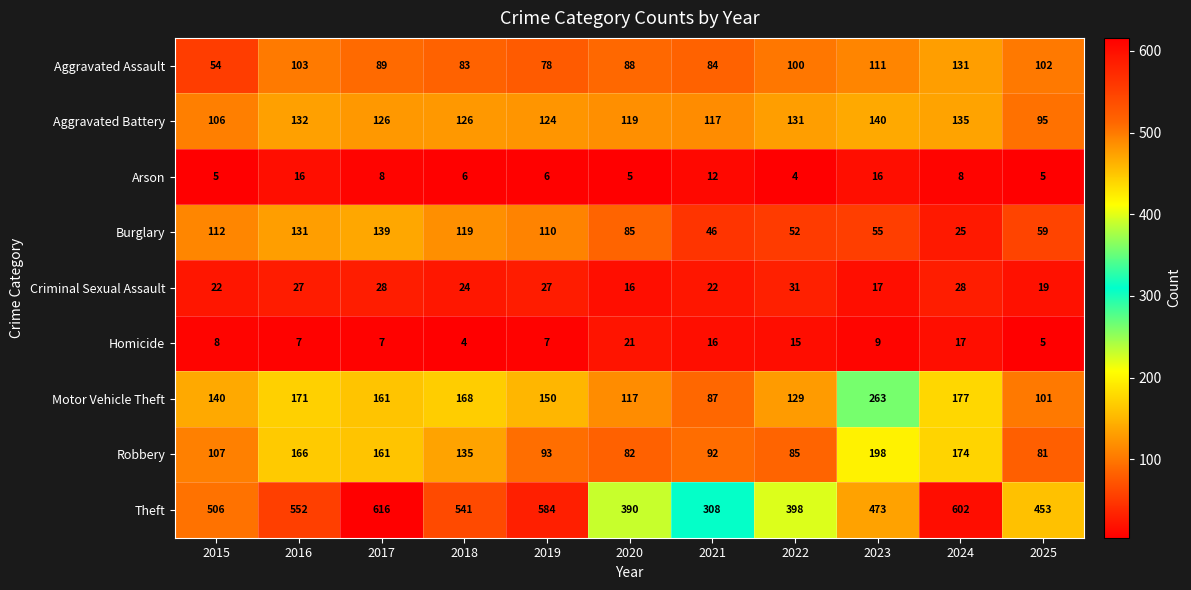

What is the sum of the Arson values at 2024 and 2025?

13